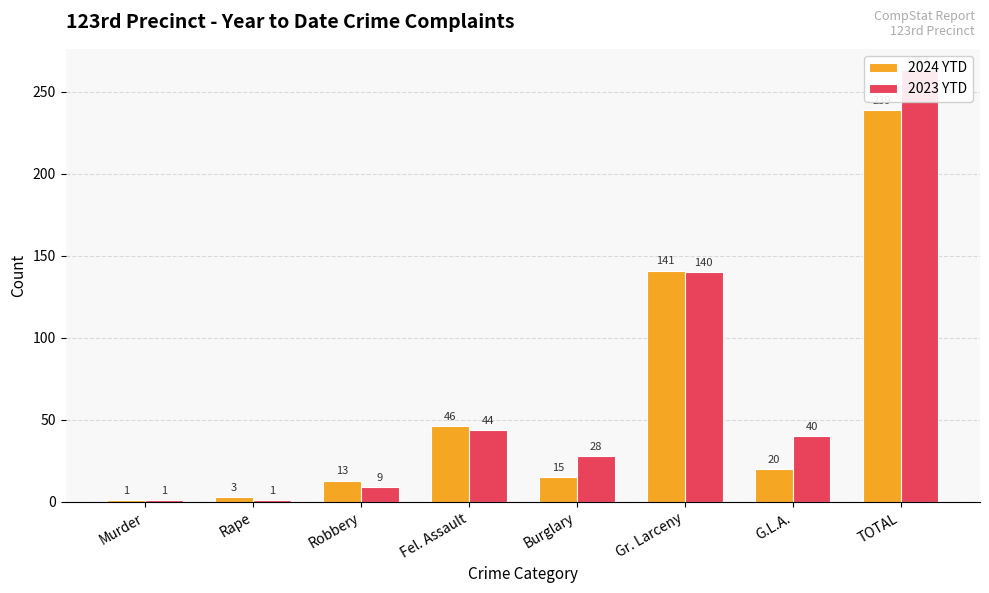

How many bars are there in each group?

2